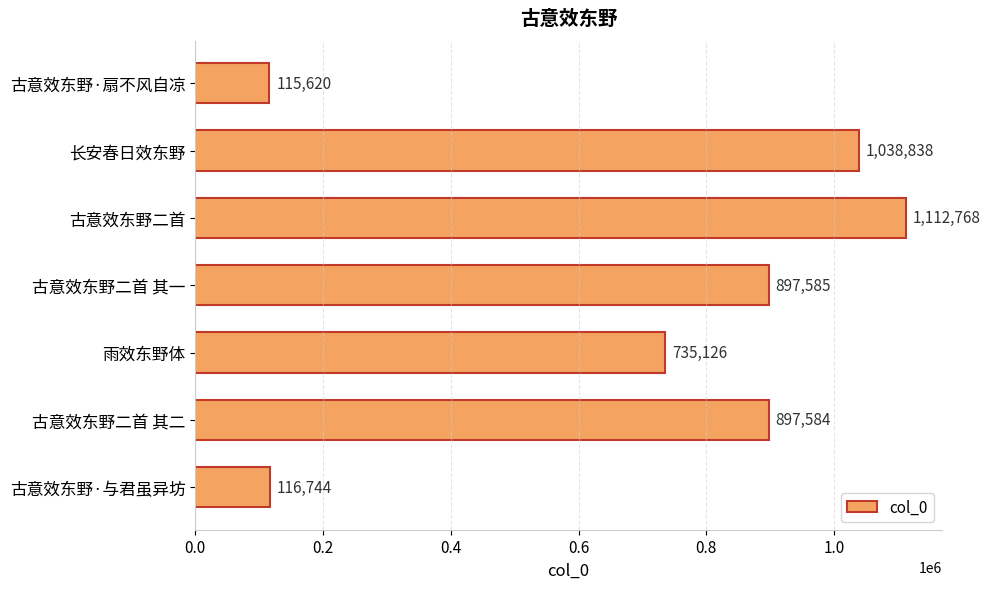

Which label corresponds to the largest value in the chart?

古意效东野二首